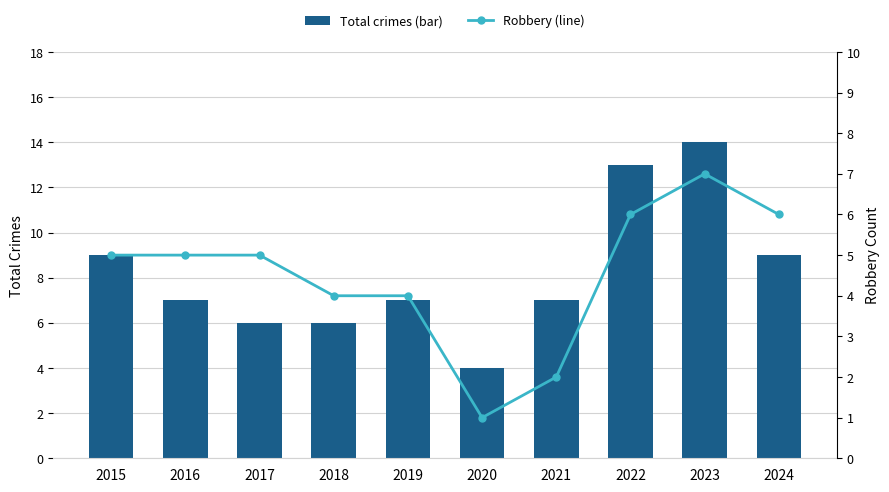

Which label corresponds to the largest value in the chart?

2023